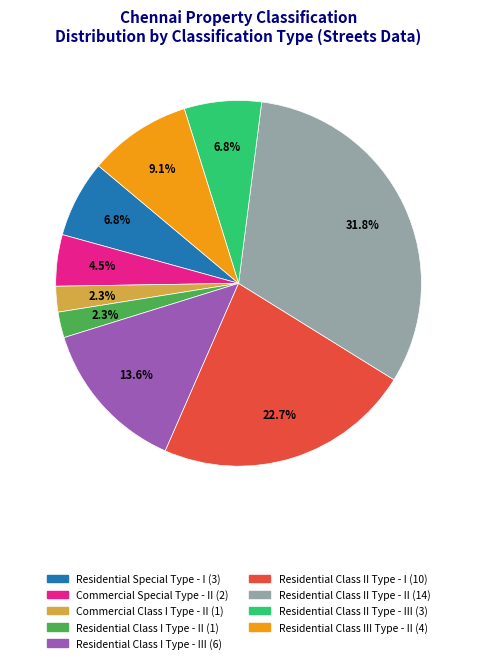

Does any single category account for the majority?

No